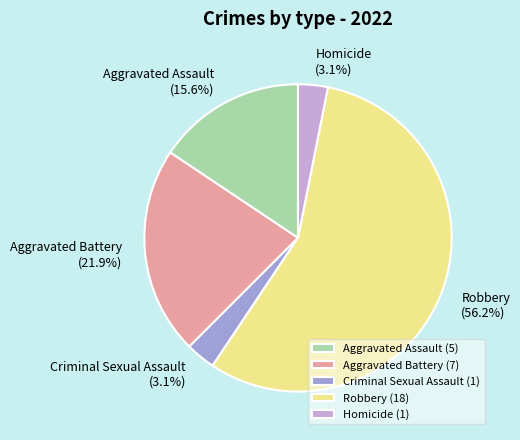

Does Robbery represent more than half of the total?

Yes